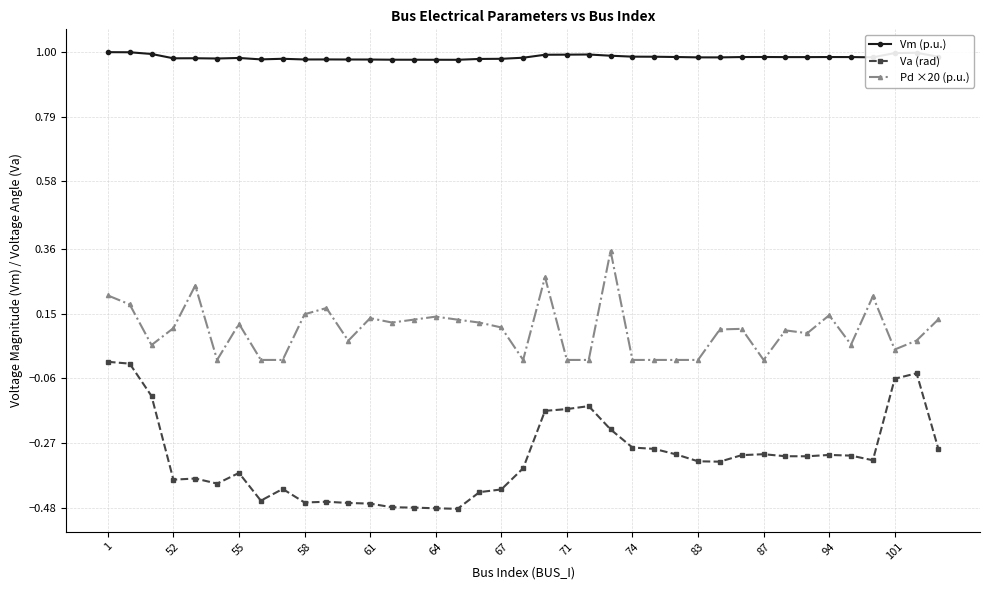

True or false: Pd ×20 (p.u.) and Va (rad) cross at least once.

False